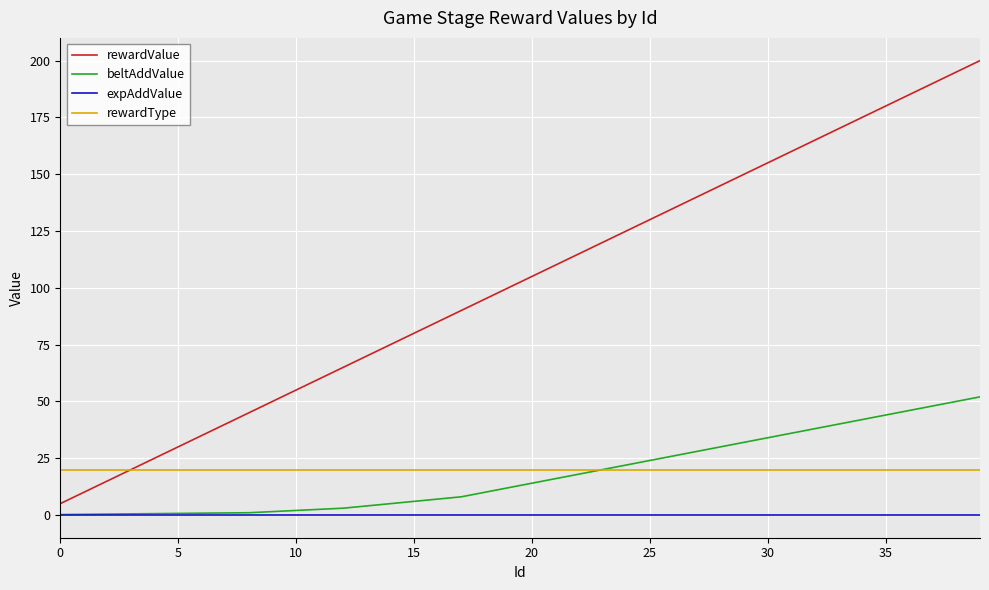

What is the maximum value shown in the chart?

200.0